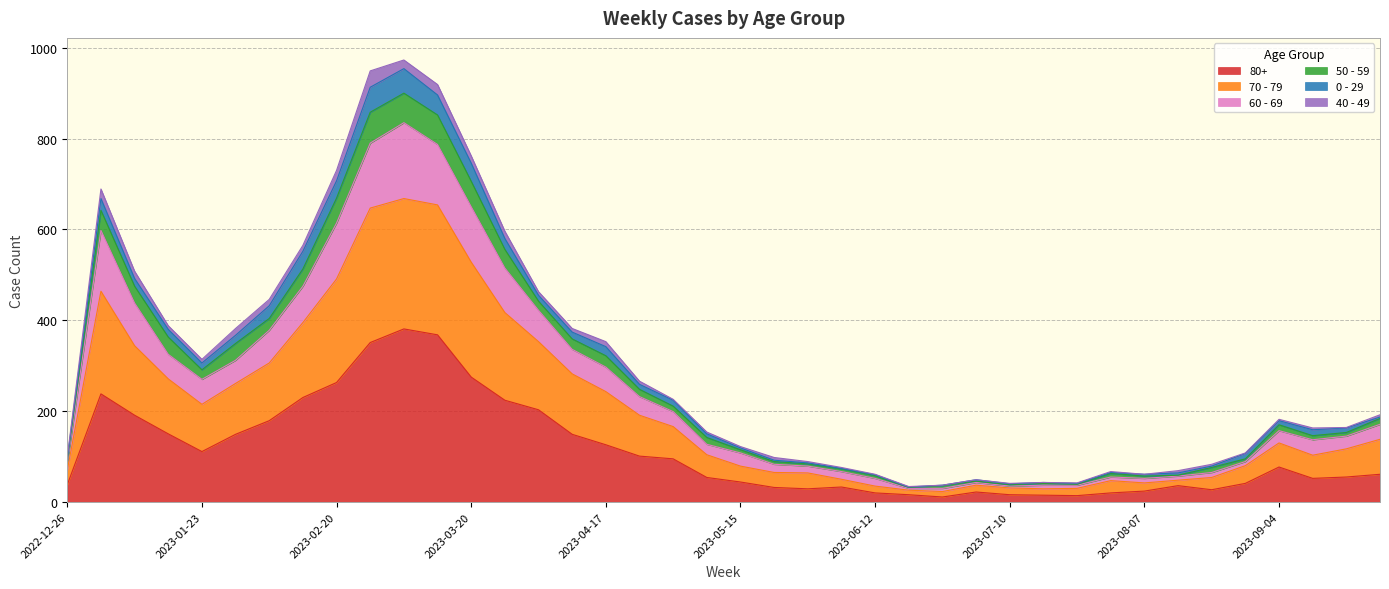

Where is the first local minimum for 60 - 69?

2023-01-23